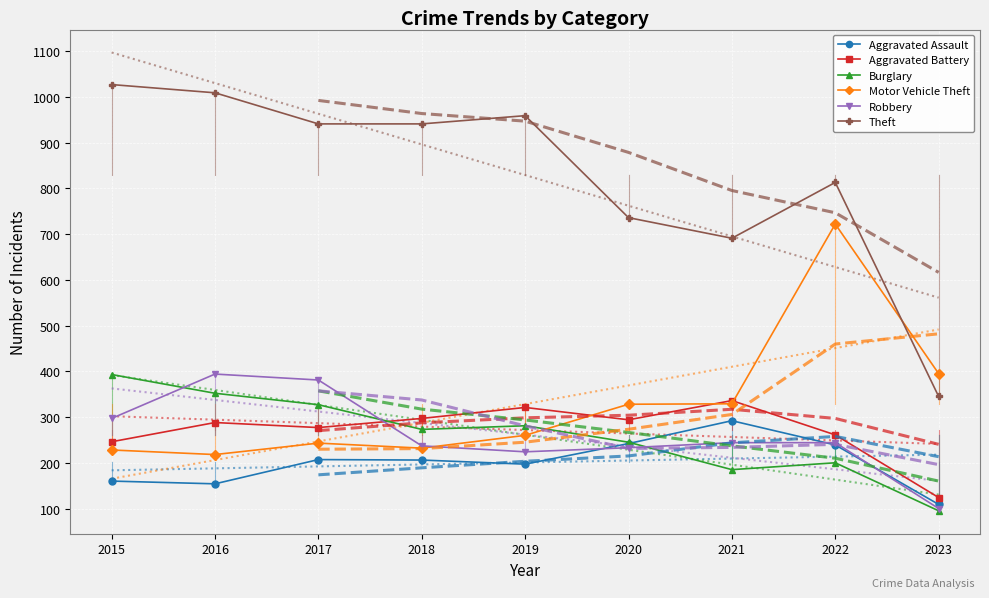

True or false: Burglary and Theft intersect in this chart.

False